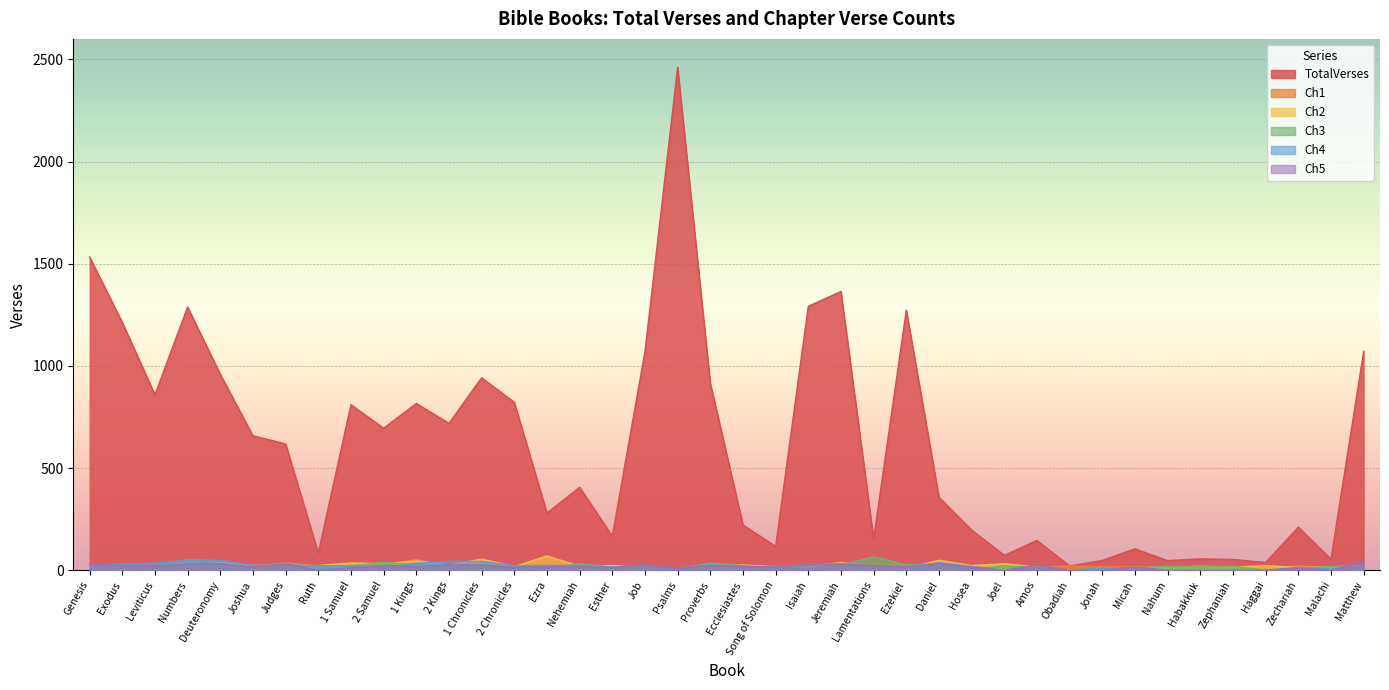

Which has a higher value, 2 Samuel or 1 Kings?

1 Kings